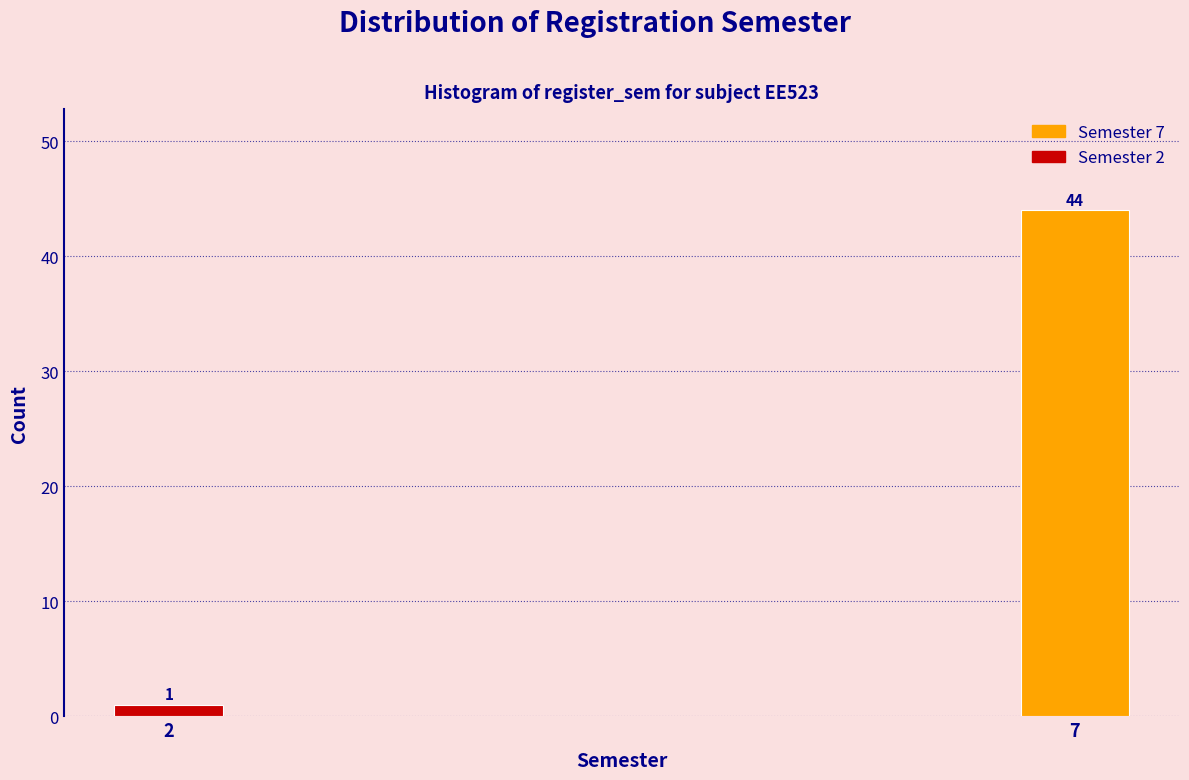

Reading right to left, list all the values displayed in this chart.

44	1